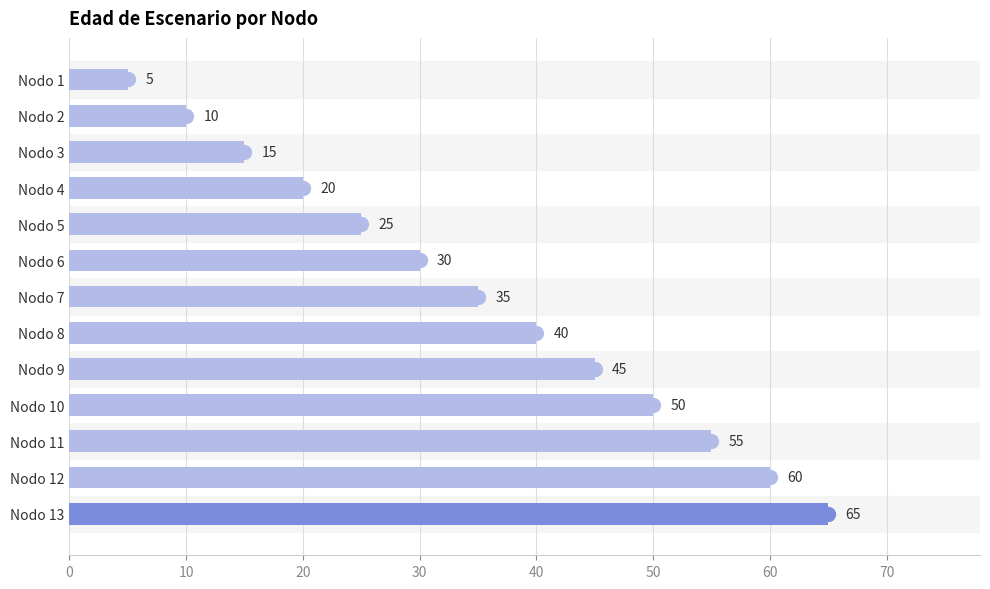

What is the difference between the second highest and minimum values?

55